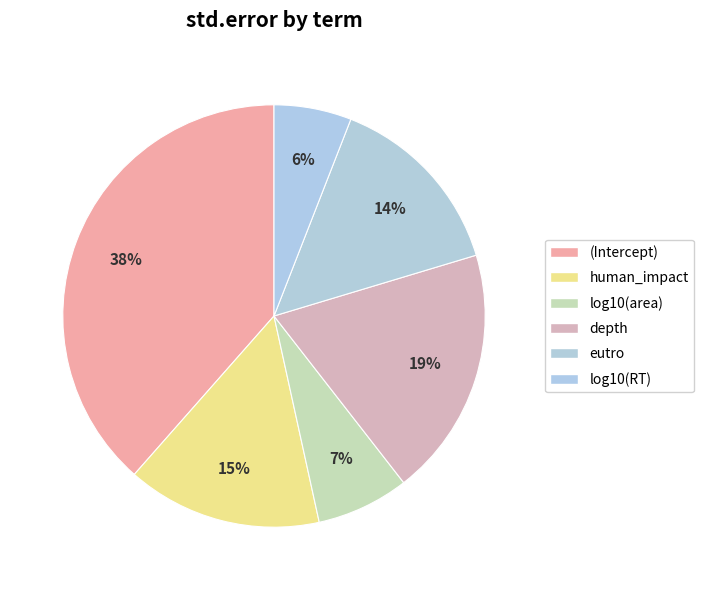

Between human_impact and (Intercept), which is larger?

(Intercept)